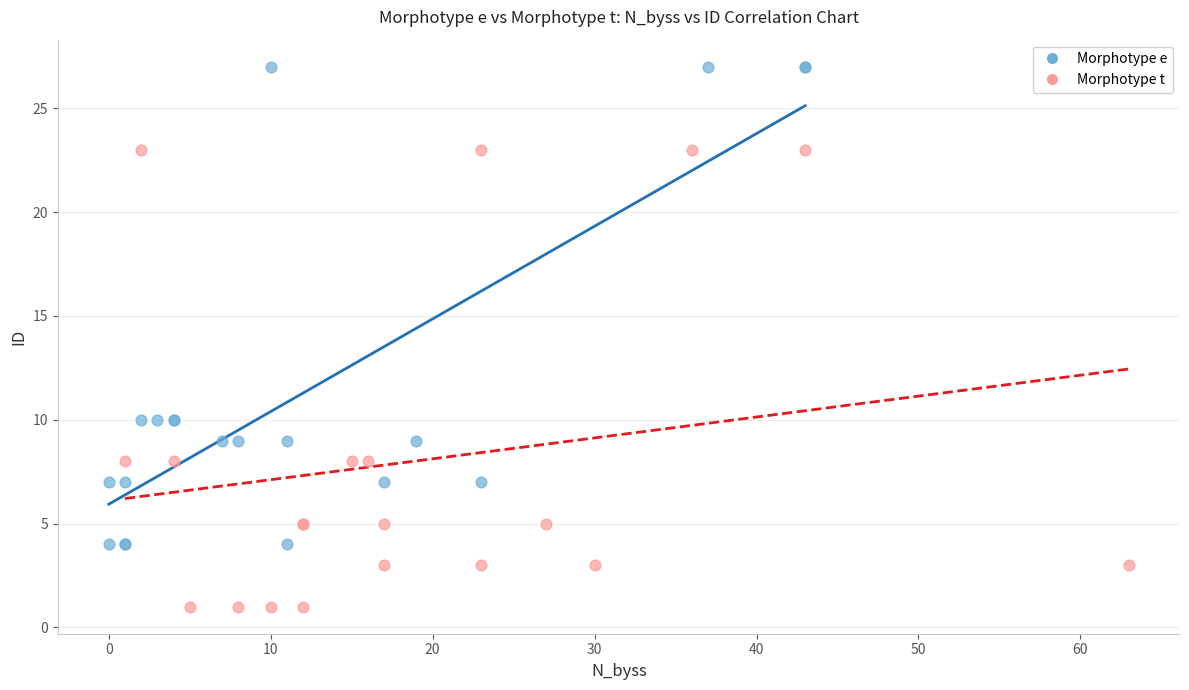

Which series reaches the maximum Y coordinate?

Morphotype e